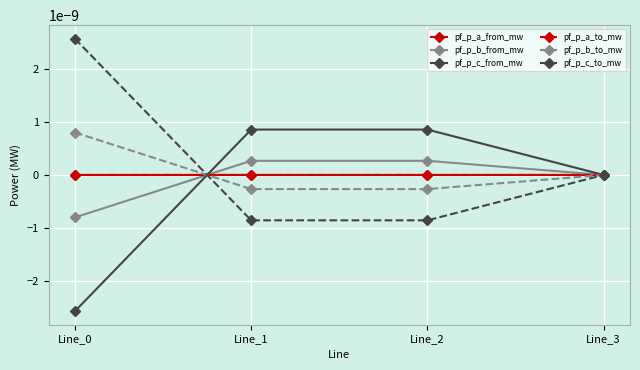

Rank the series by their maximum value, from lowest to highest.

pf_p_a_to_mw, pf_p_a_from_mw, pf_p_b_from_mw, pf_p_b_to_mw, pf_p_c_from_mw, pf_p_c_to_mw